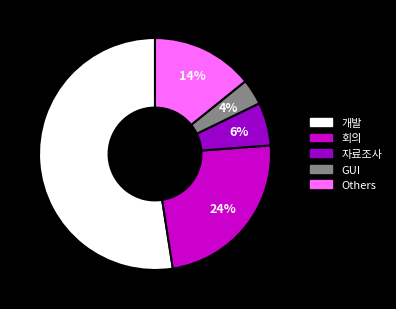

Count the number of slices in the pie.

5